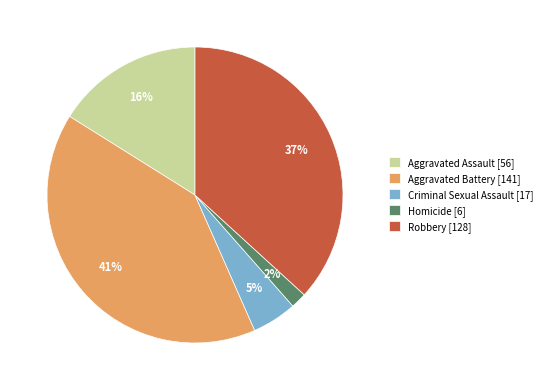

To the nearest percent, what percentage of the pie is Homicide?

2%